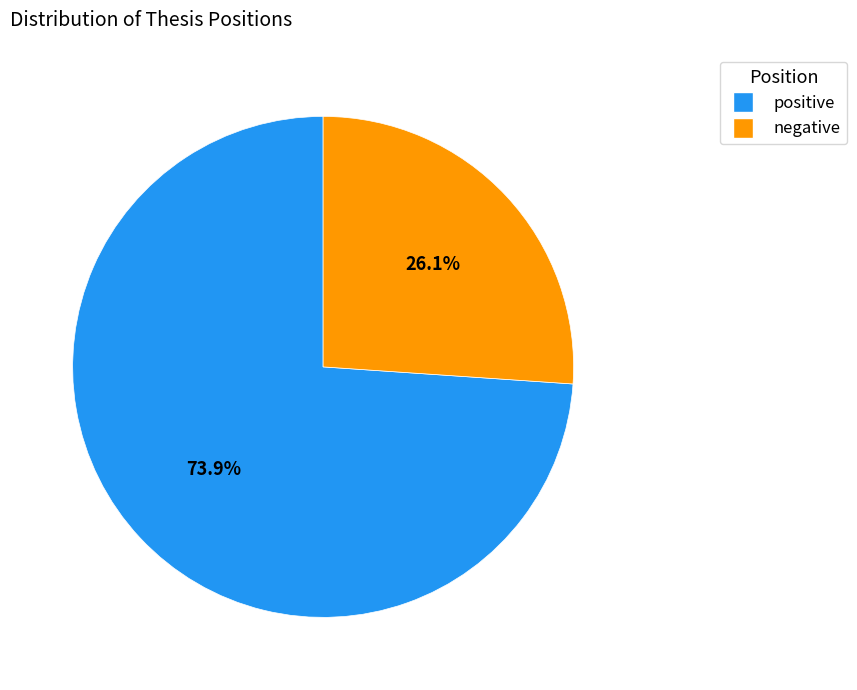

To the nearest percent, what is the difference between the negative and positive slice percentages?

48%